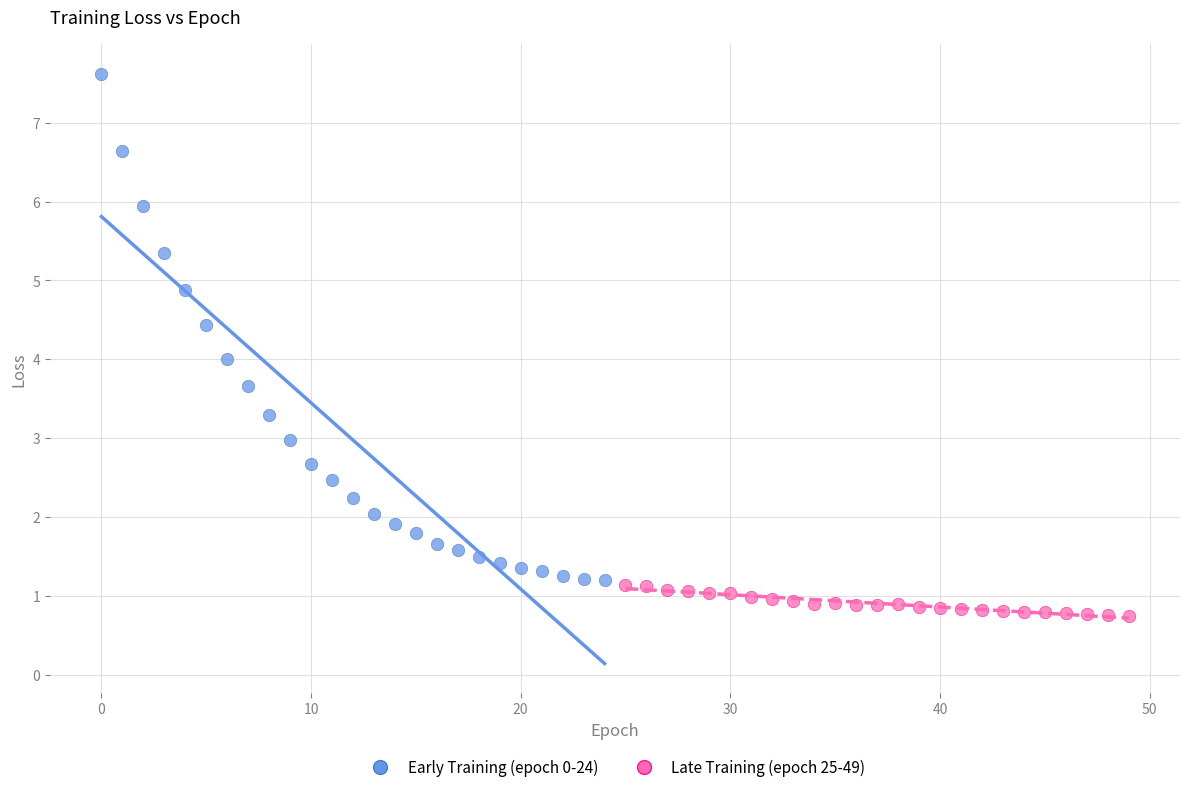

Which series contains the lowest Y value?

Late Training (epoch 25-49)